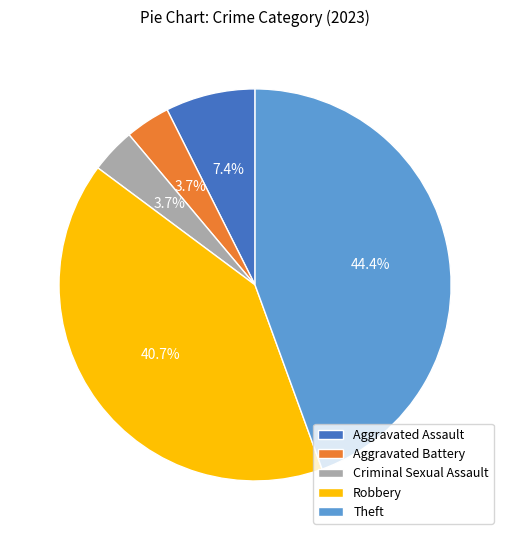

Which category has the biggest portion of the pie?

Theft